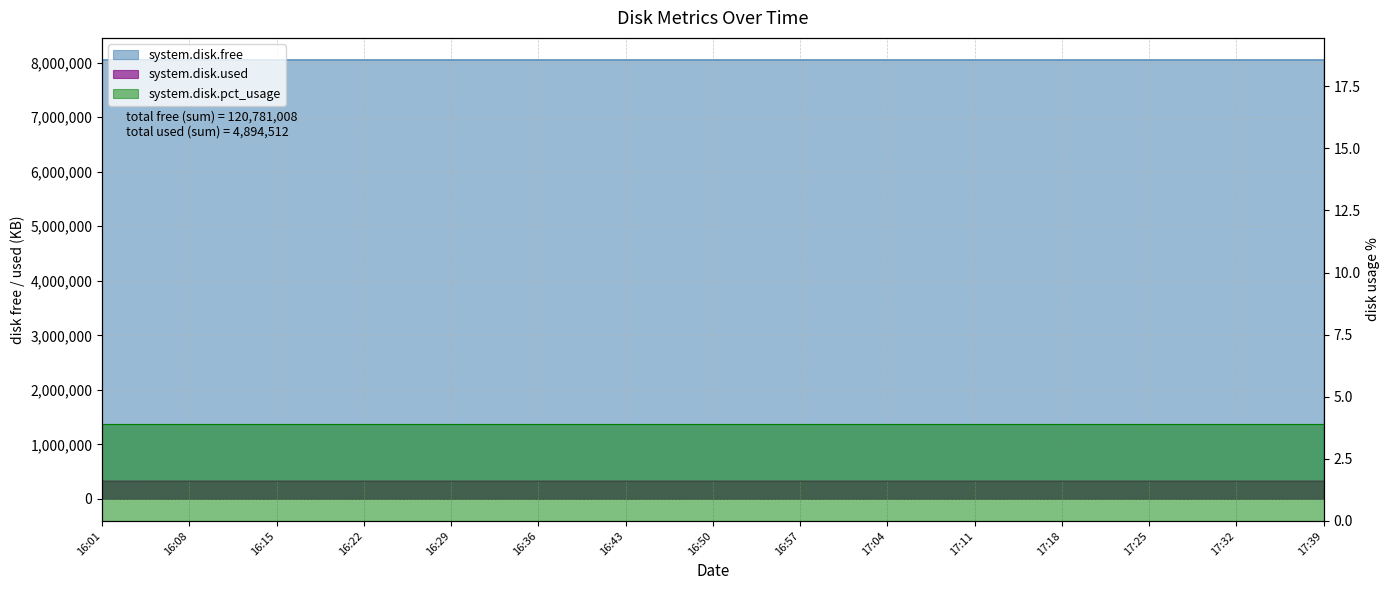

True or false: system.disk.free and system.disk.used cross at least once.

False